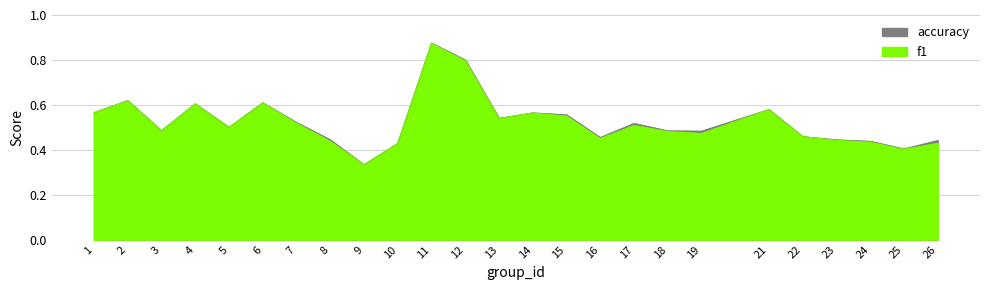

The f1 series shows 0.4 at 8. True or false?

True